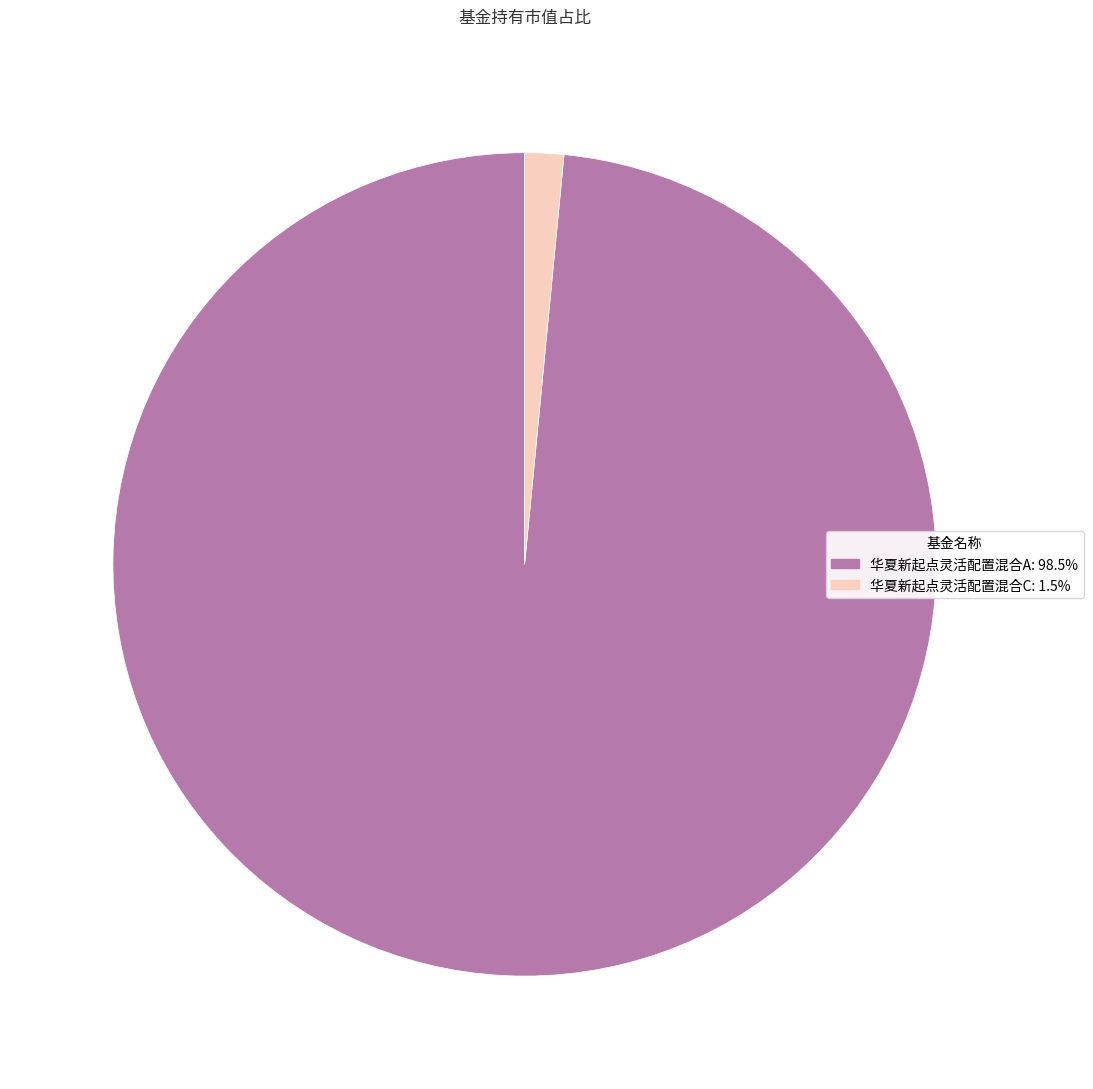

Which category has the biggest portion of the pie?

华夏新起点灵活配置混合A